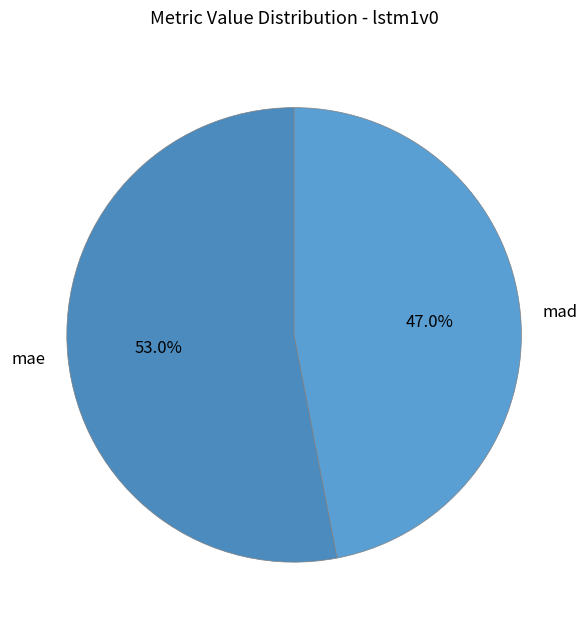

The mad slice represents 47% of the pie. True or false?

True